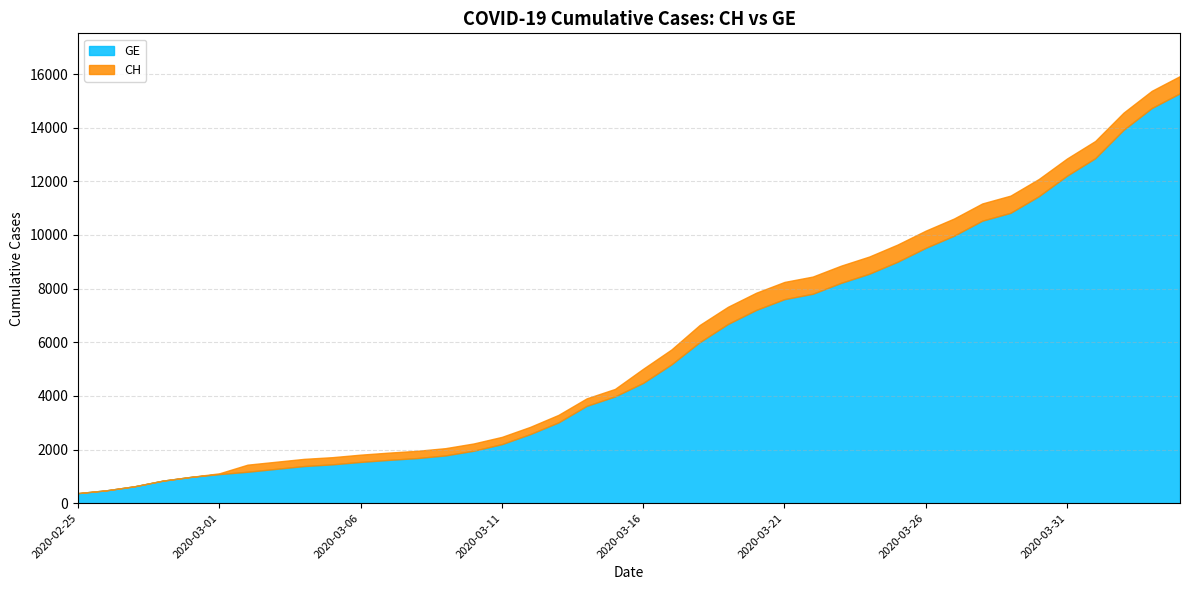

What is the difference between the maximum and minimum values in the GE series?

14909